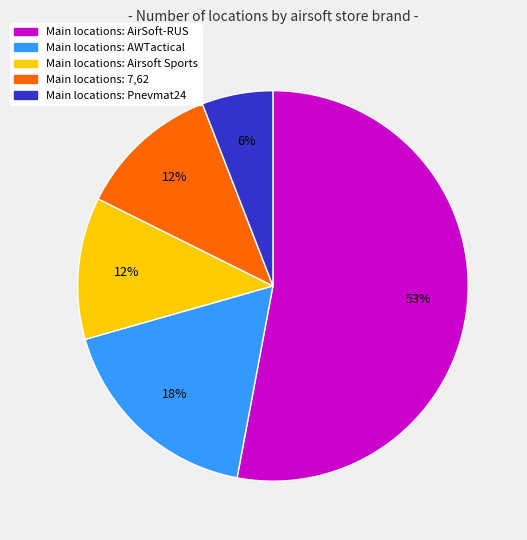

To the nearest percent, what is the average slice percentage?

20%